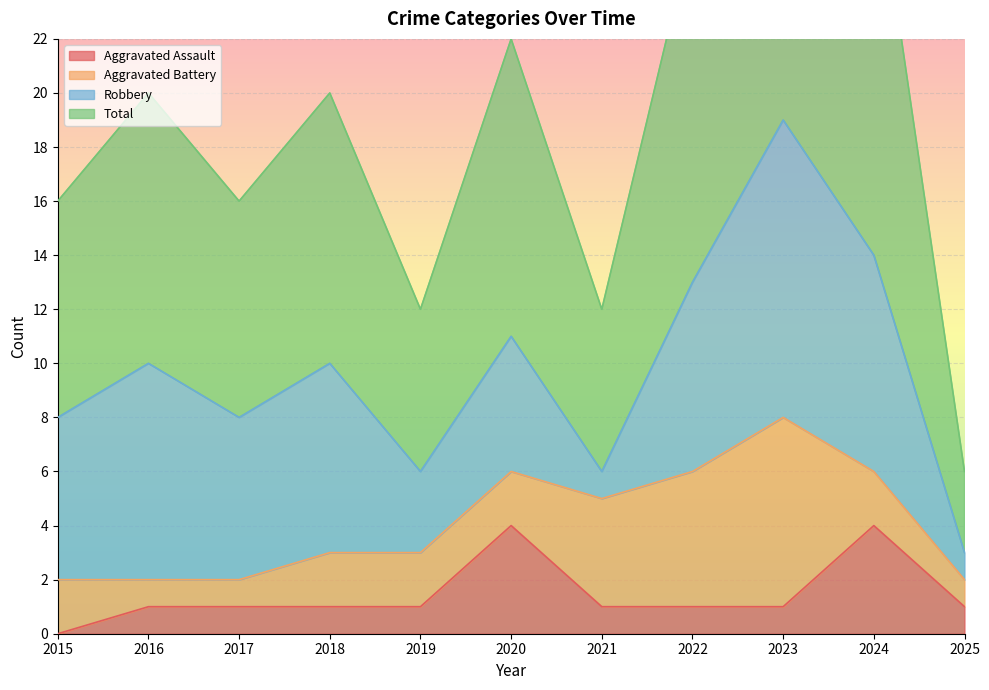

True or false: Total and Aggravated Assault intersect in this chart.

False